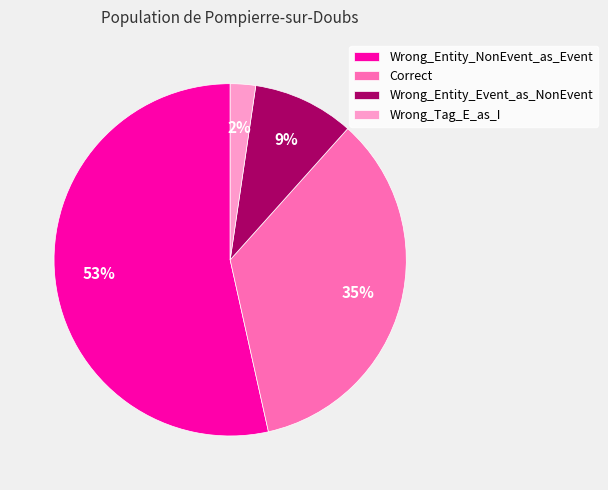

Is Wrong_Entity_Event_as_NonEvent the majority of the pie?

No